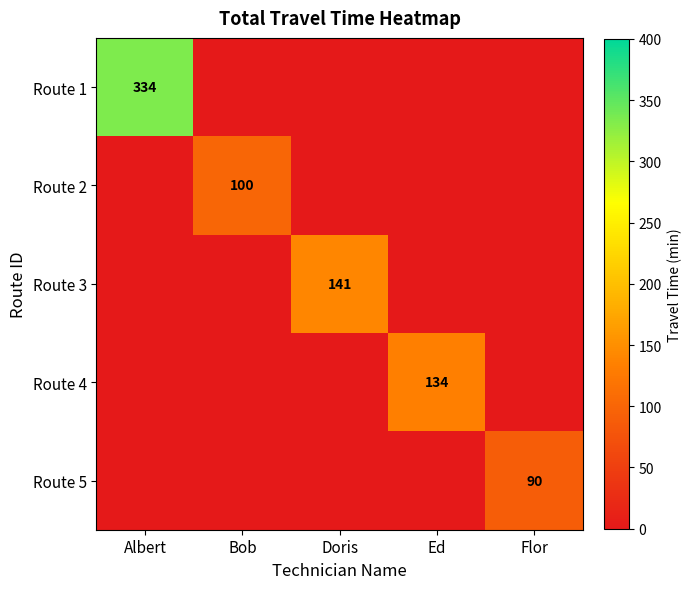

What is the total value across all series at Ed?

134